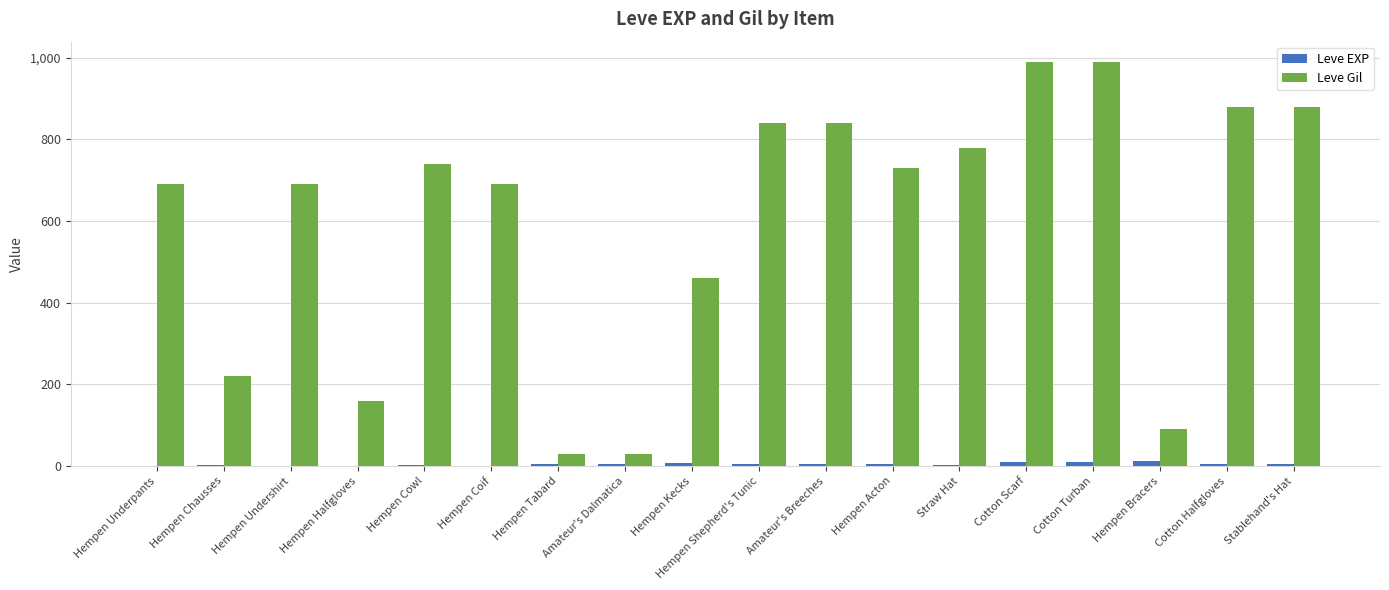

Which series has the largest range (max minus min)?

Leve Gil